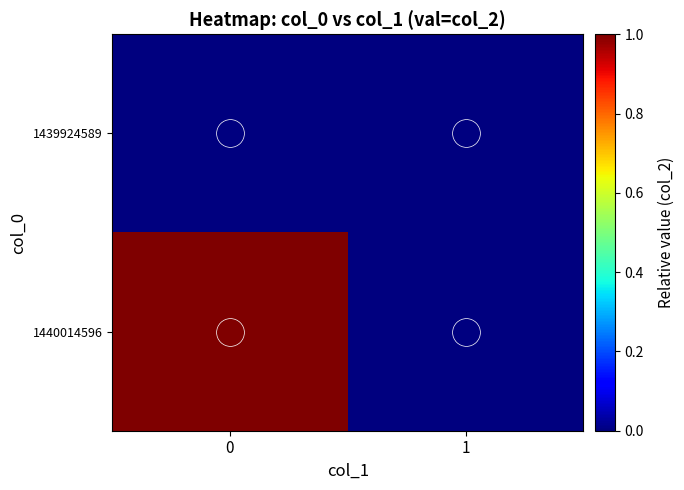

Rank the series at 0 from highest to lowest value.

1440014596, 1439924589